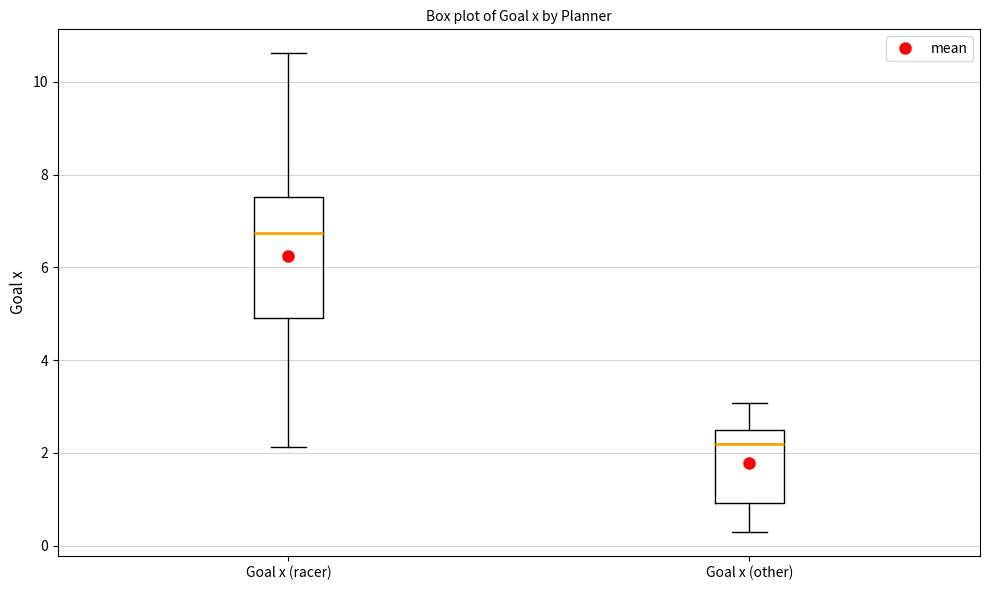

Which box has the highest median line?

Goal x (racer)